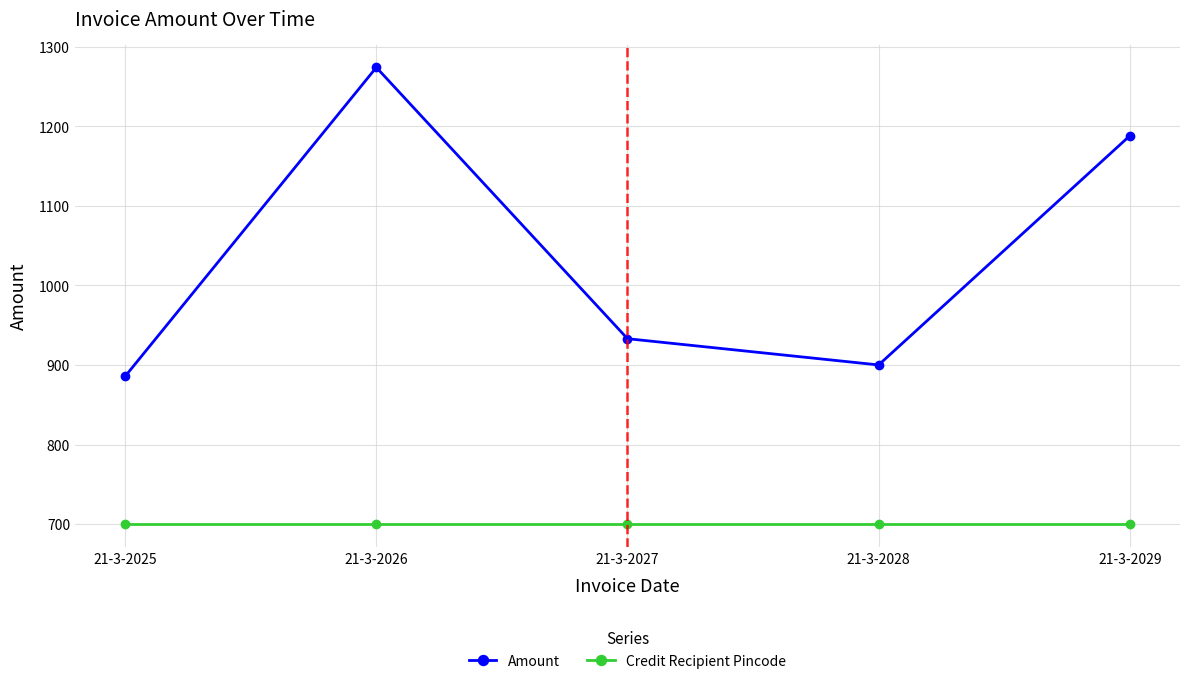

In Amount, how many points are higher than both neighbors (excluding endpoints)?

1